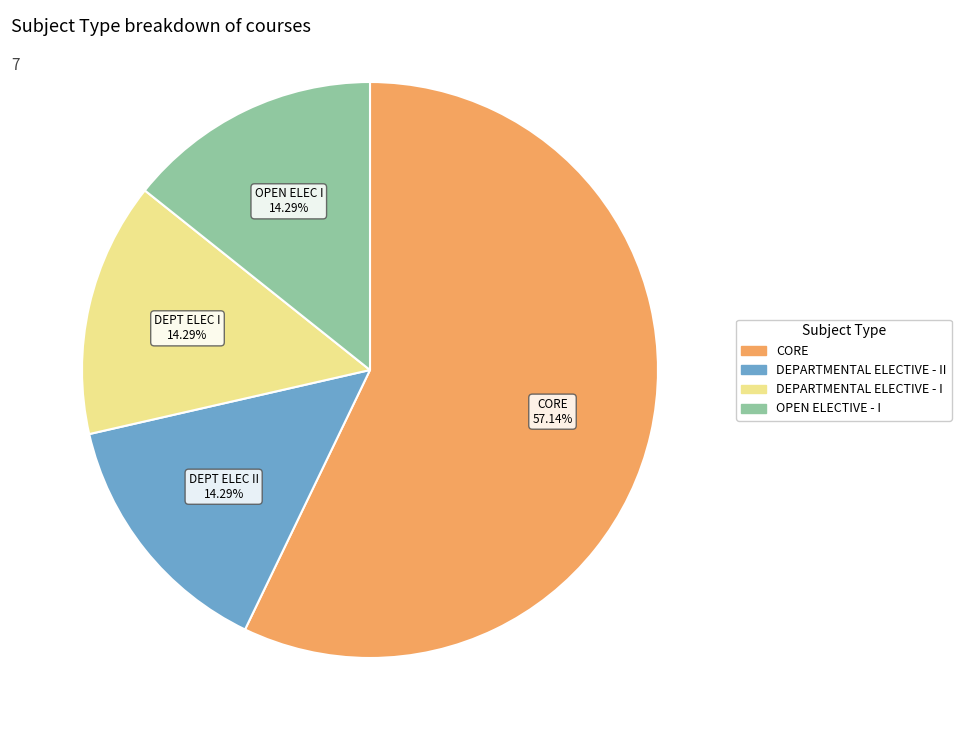

Does any single category account for the majority?

Yes